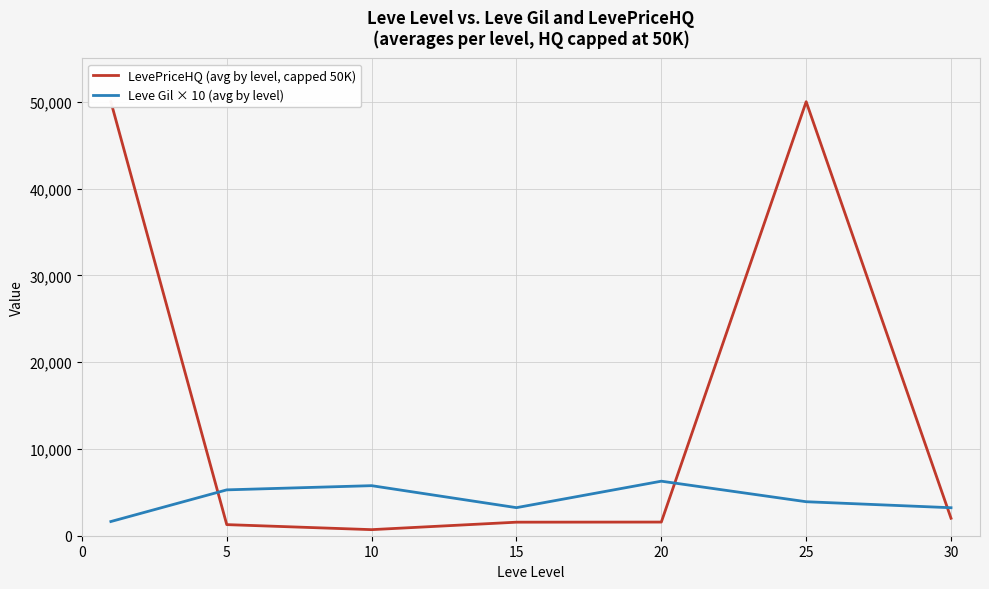

What is the lowest value of the LevePriceHQ (avg by level, capped 50K) series?

700.0